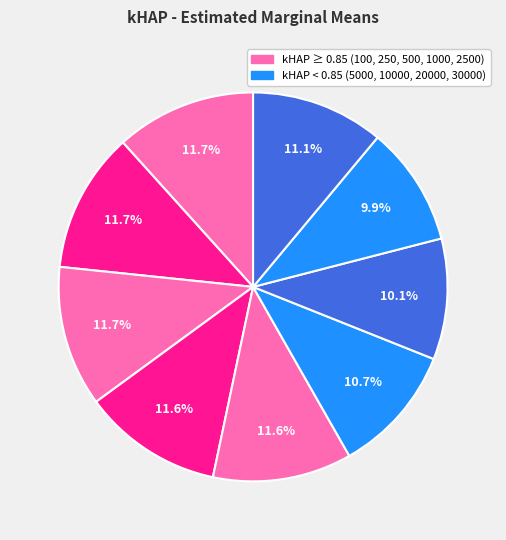

Count the number of slices in the pie.

9